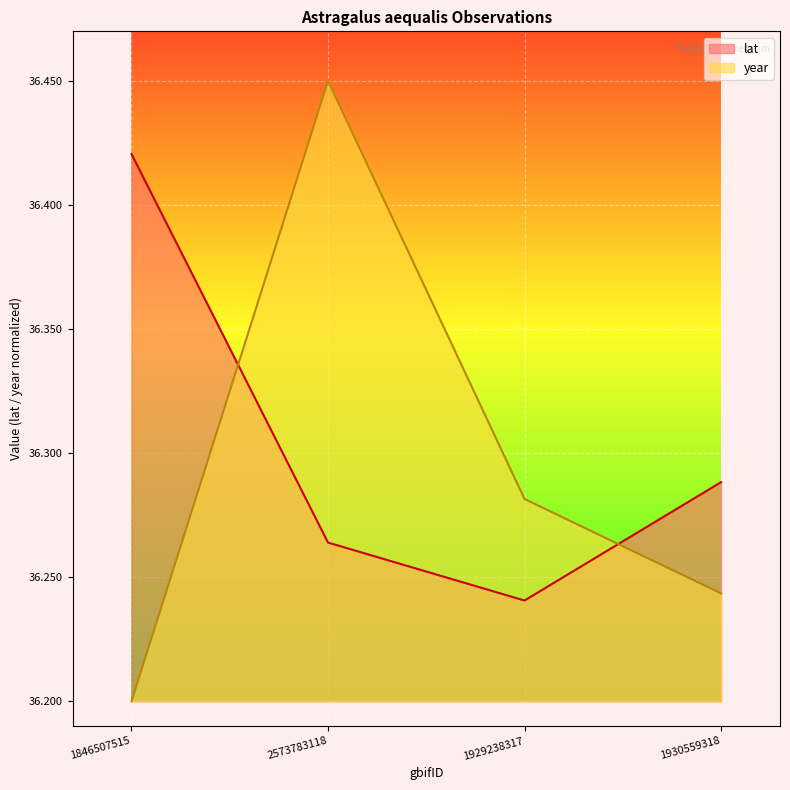

What is the average value of the lat series?

36.3